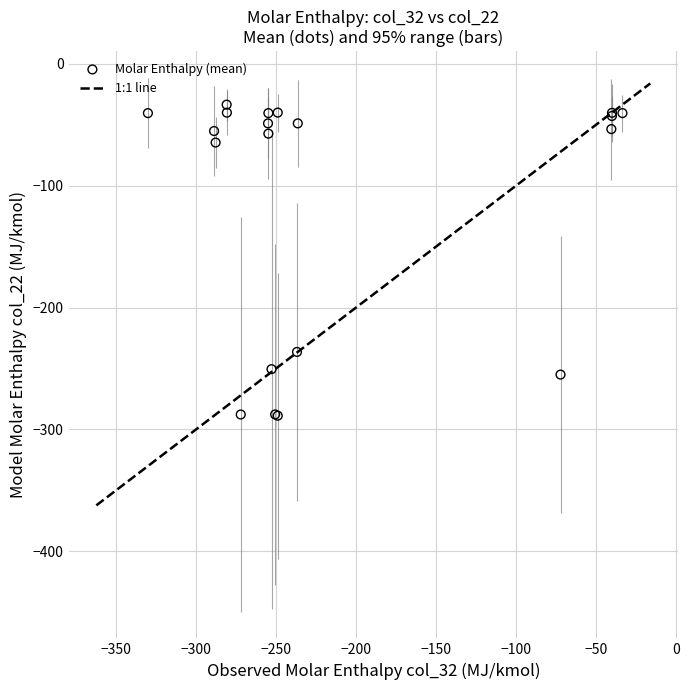

What Y value in the scatter plot is closest to -161?

-236.4